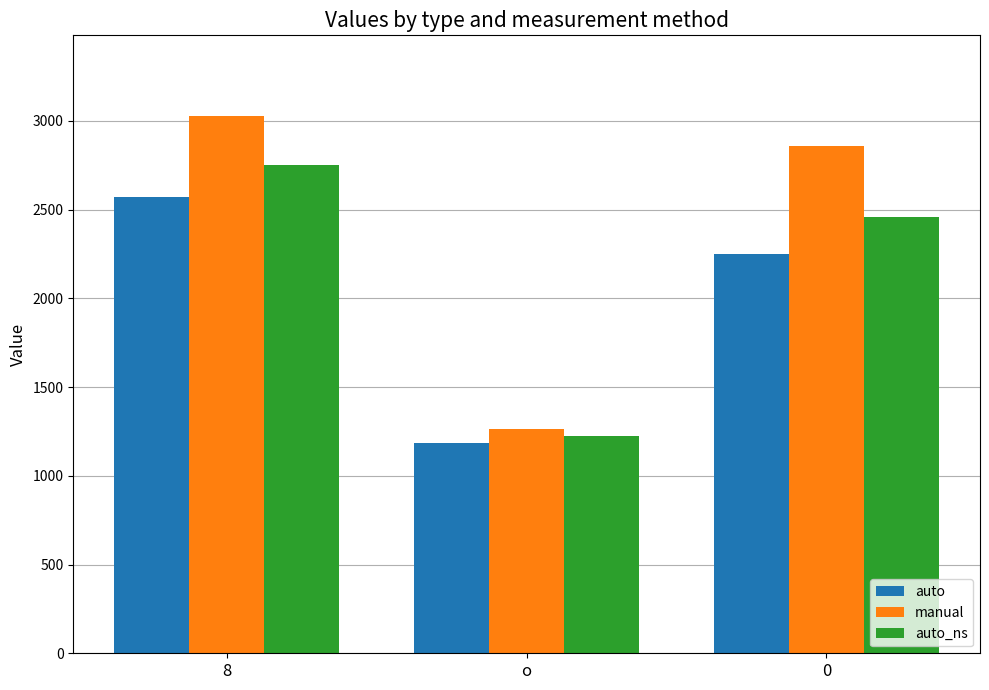

True or false: auto_ns has a value of 1223.1 at o.

True